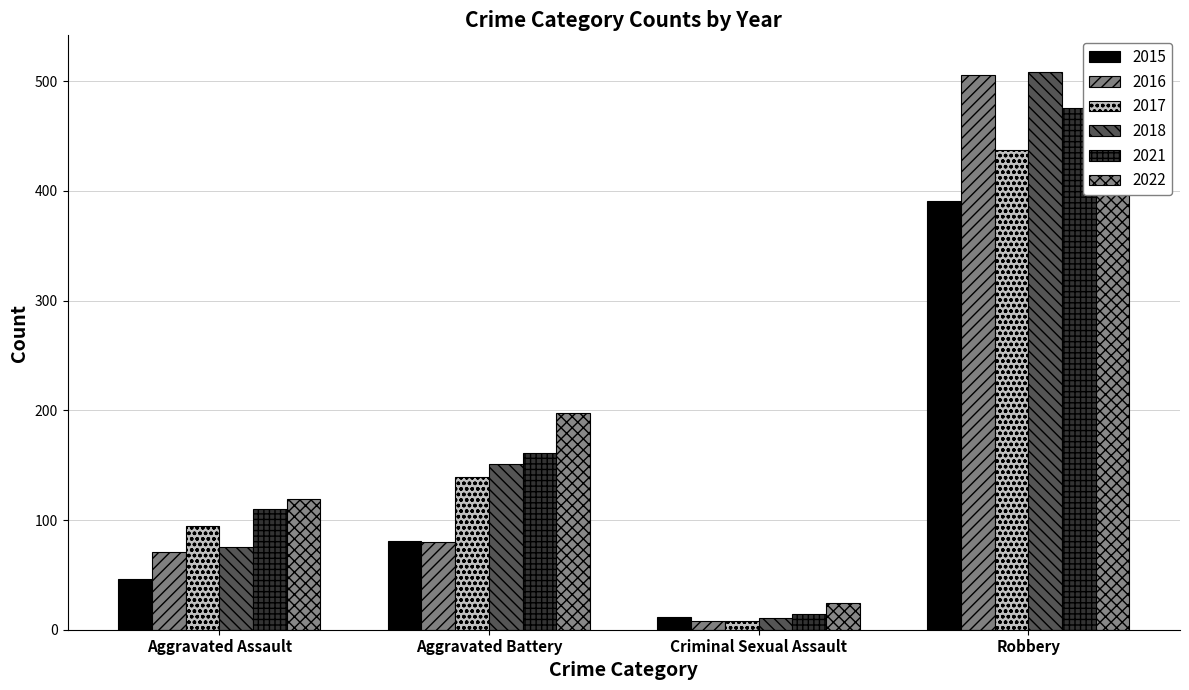

Which label corresponds to the largest value in the chart?

Robbery